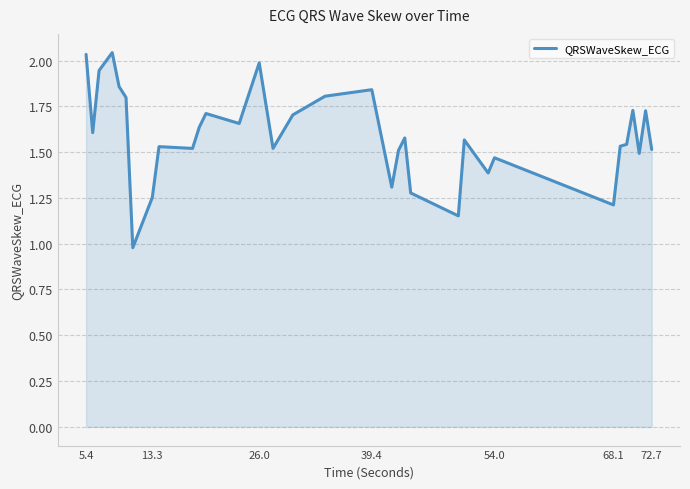

What is the smallest value displayed?

1.0